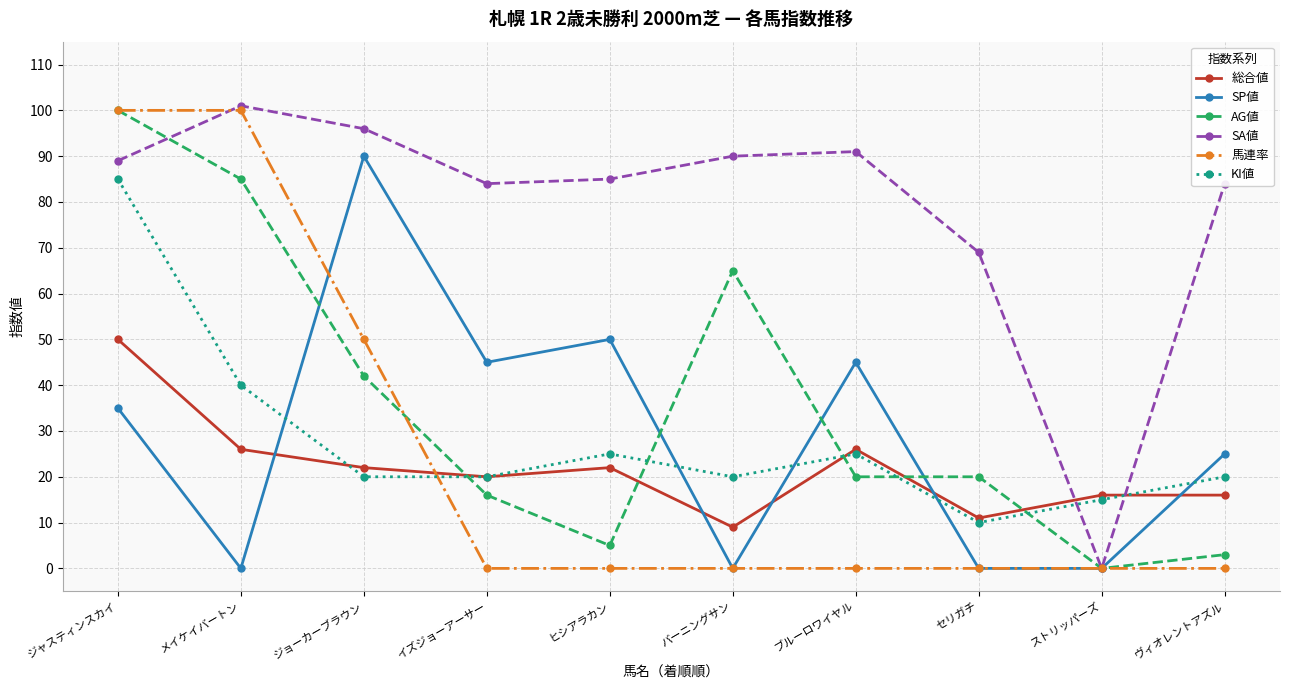

What is the total value across all series at ジョーカーブラウン?

320